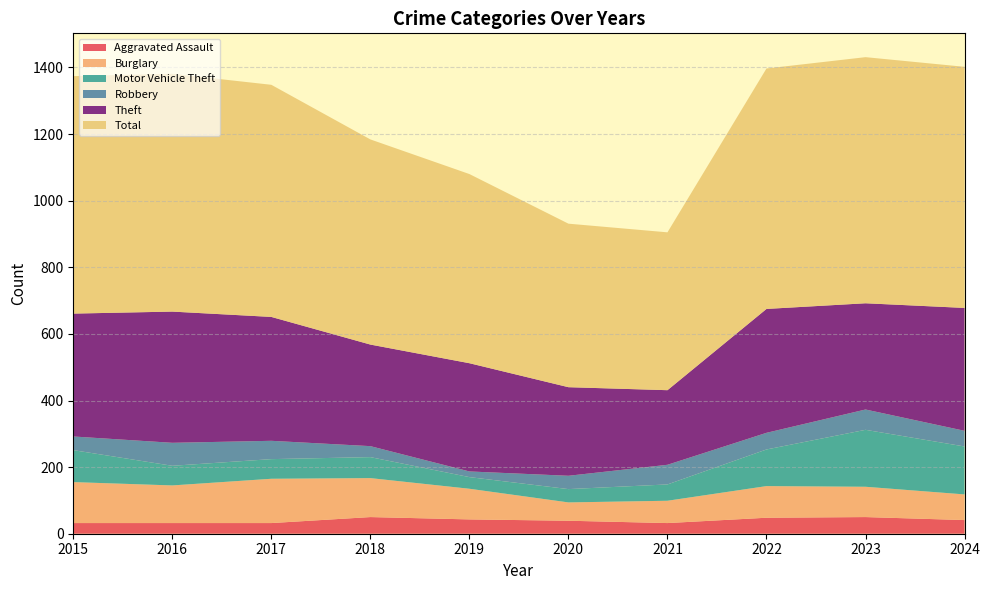

Reading left to right, what are all the values shown in this chart?

Aggravated Assault: 32	32	32	50	43	39	32	48	50	41
Burglary: 123	113	133	117	92	55	67	95	91	77
Motor Vehicle Theft: 96	59	59	63	35	40	49	110	171	144
Robbery: 41	69	55	33	17	40	59	50	61	47
Theft: 369	394	372	305	325	266	224	372	319	369
Total: 713	714	697	616	568	491	474	722	739	724